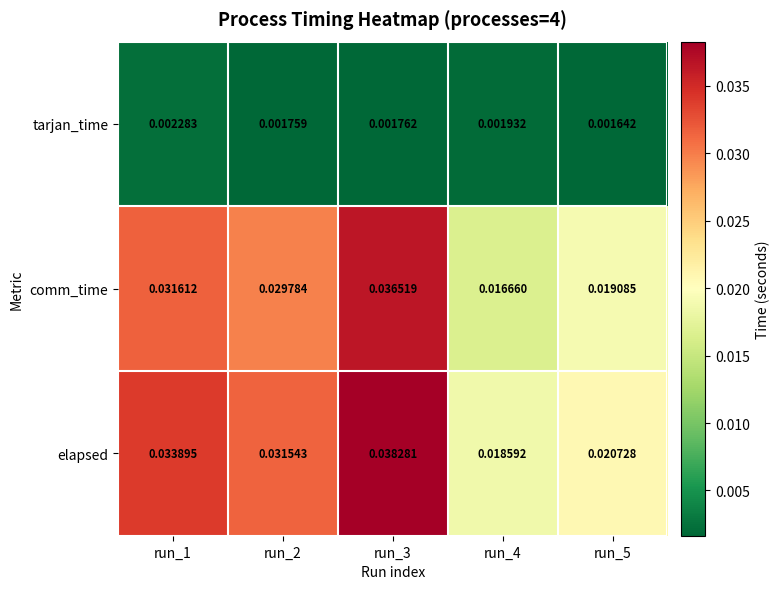

At run_3, list the series in order from largest to smallest.

elapsed, comm_time, tarjan_time